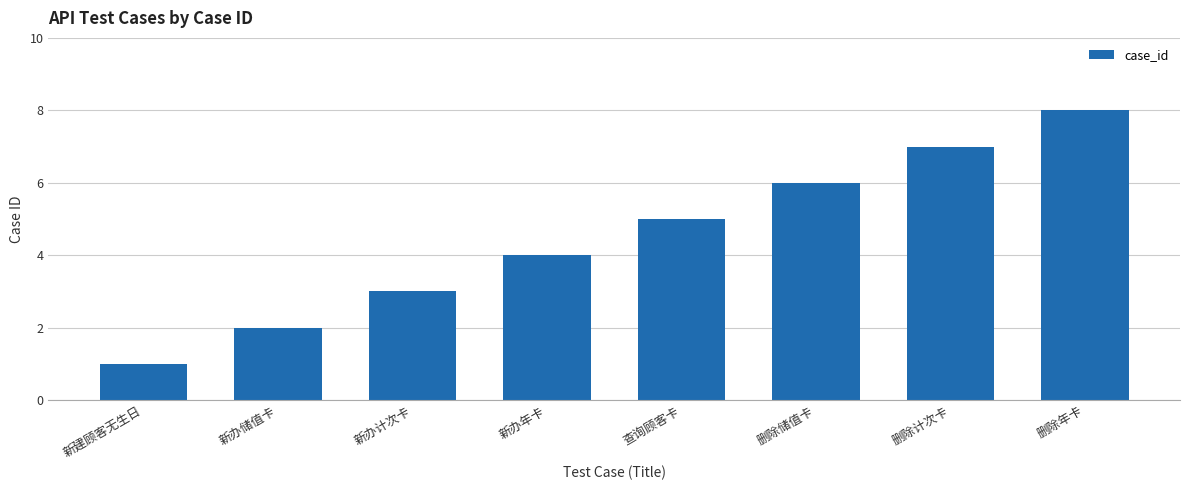

What is the change in value from 删除储值卡 to 删除计次卡?

+1